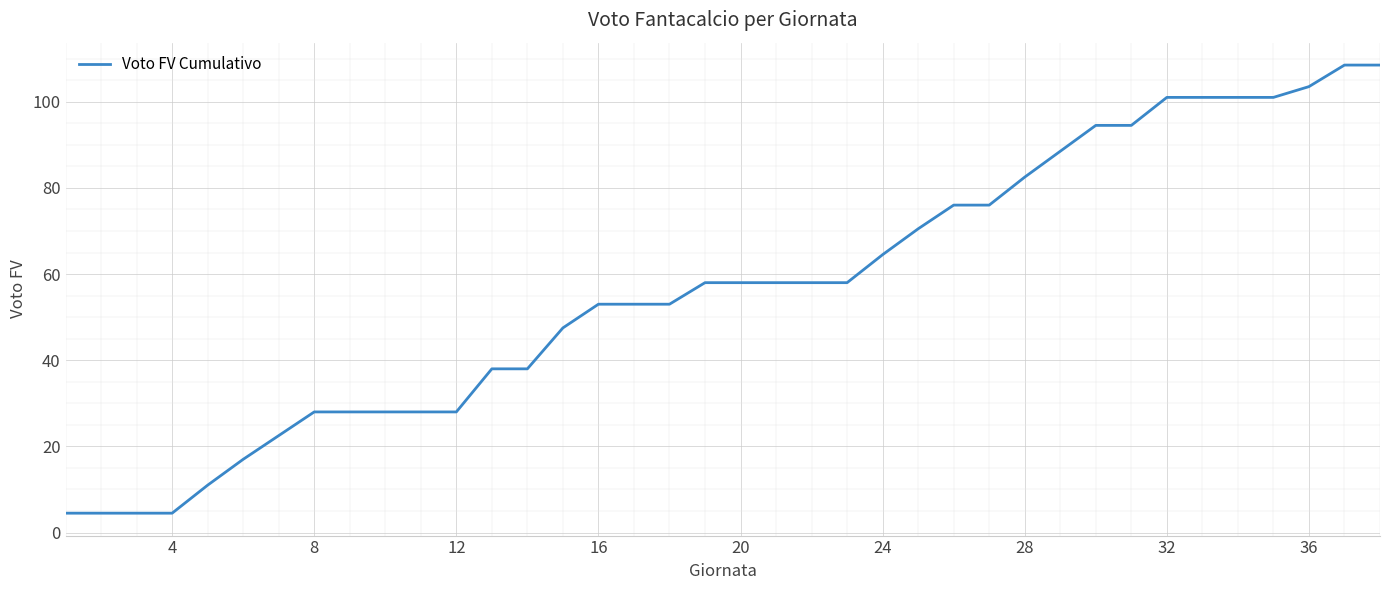

What is the difference between the maximum and minimum values?

104.0